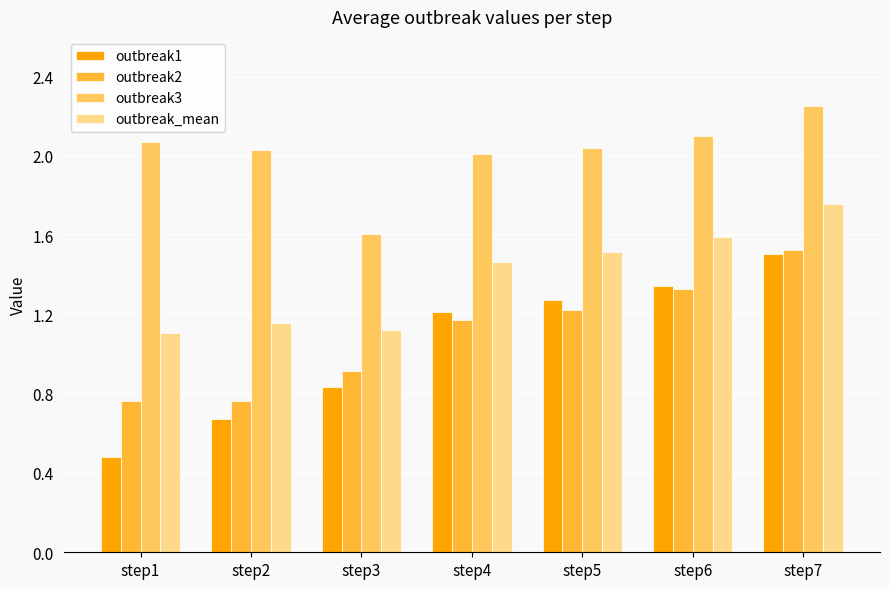

What is the spread (max minus min) of values at step2?

1.4